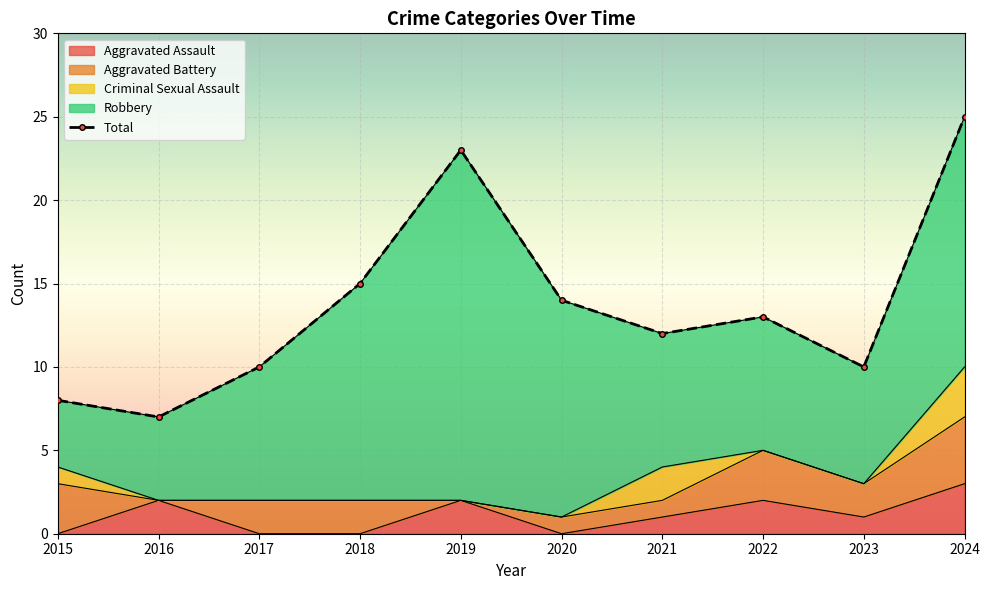

Where is the first local maximum for Criminal Sexual Assault?

2021